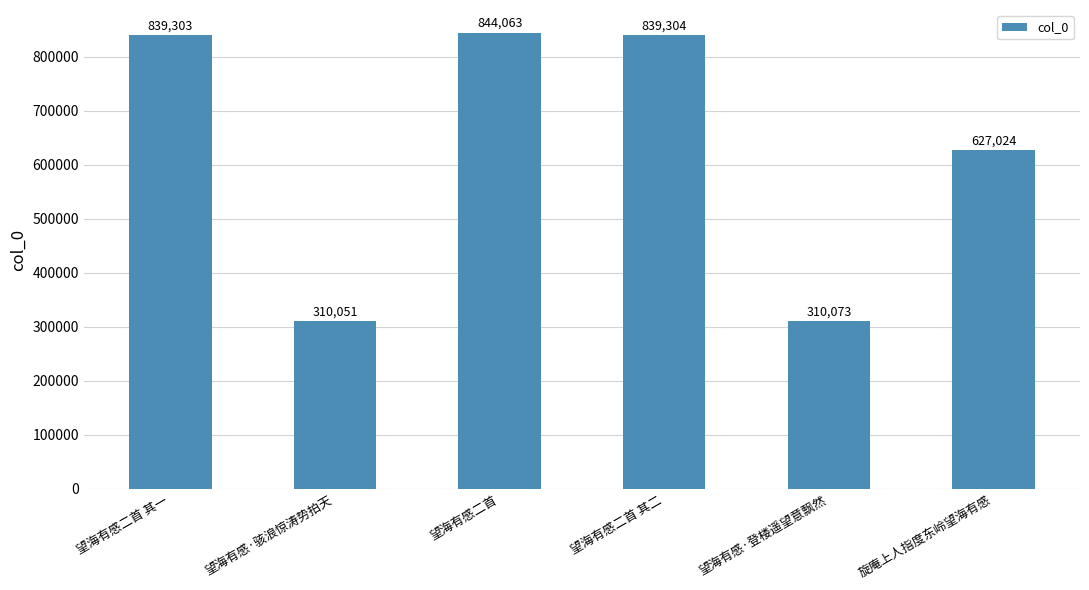

Is it true that the value at 望海有感二首 其二 is 839304?

True